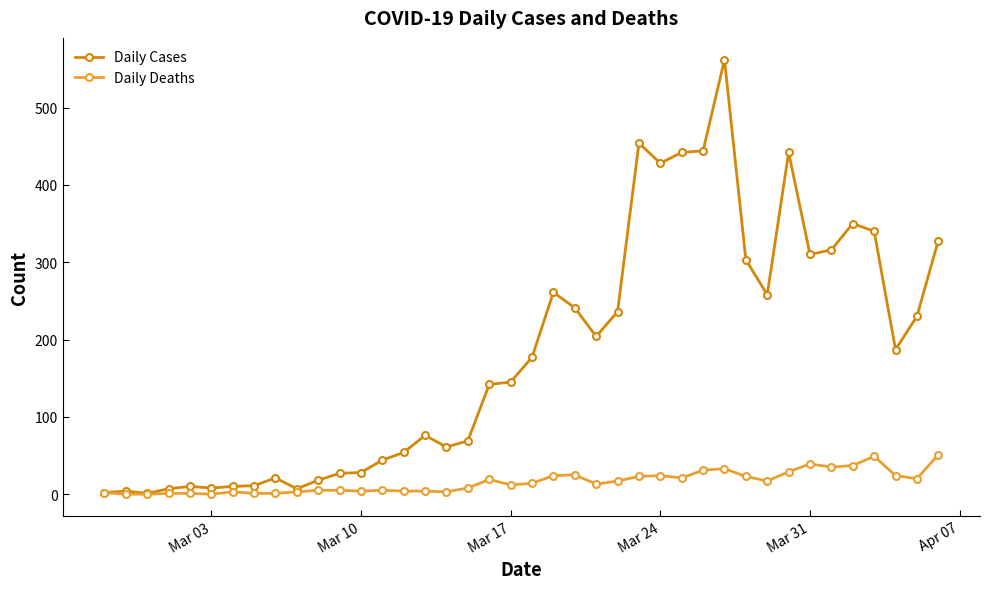

What is the difference between the maximum and second lowest values in the Daily Cases series?

560